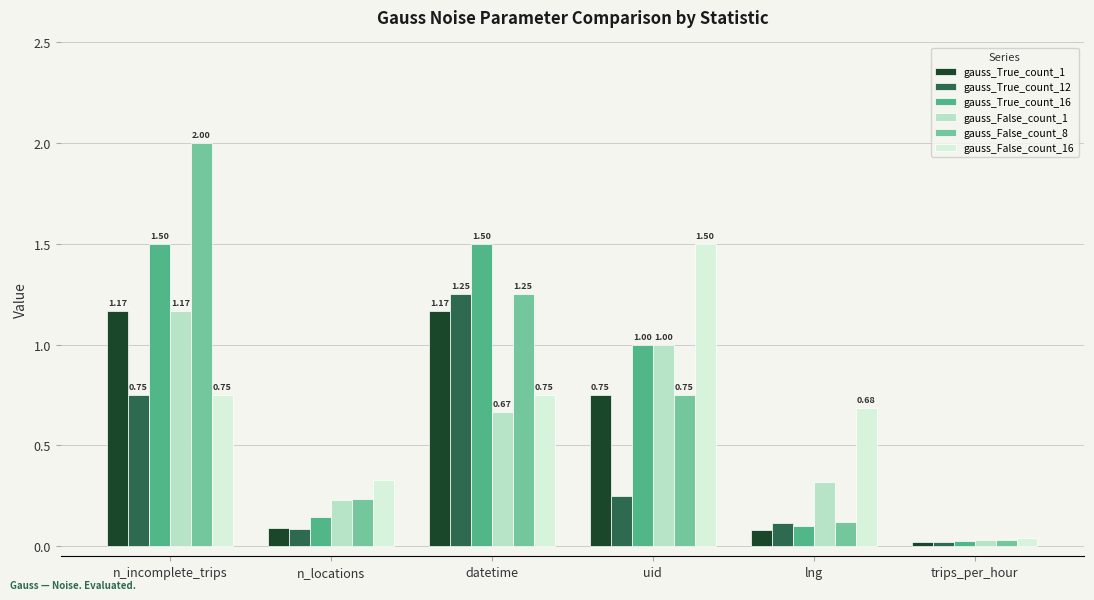

List the labels in order of gauss_False_count_1 value, smallest first.

trips_per_hour, n_locations, lng, datetime, uid, n_incomplete_trips